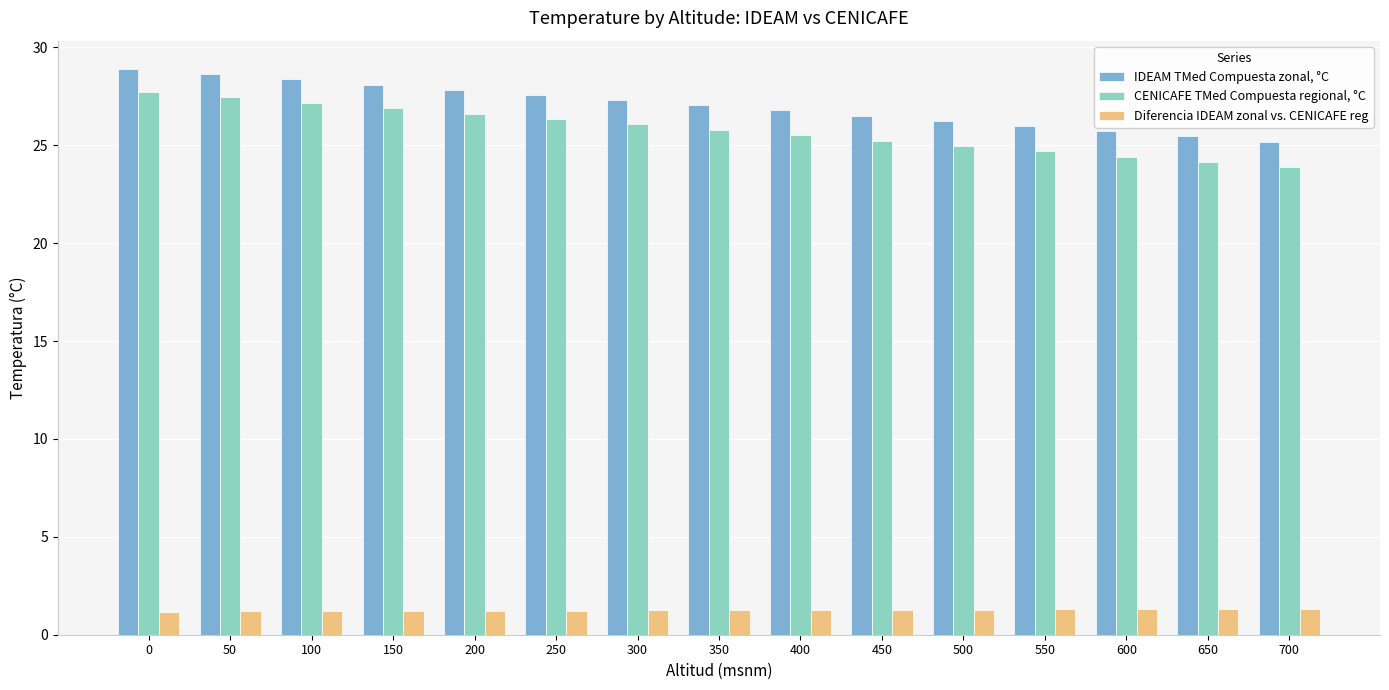

At how many categories does at least one series exceed 11?

15